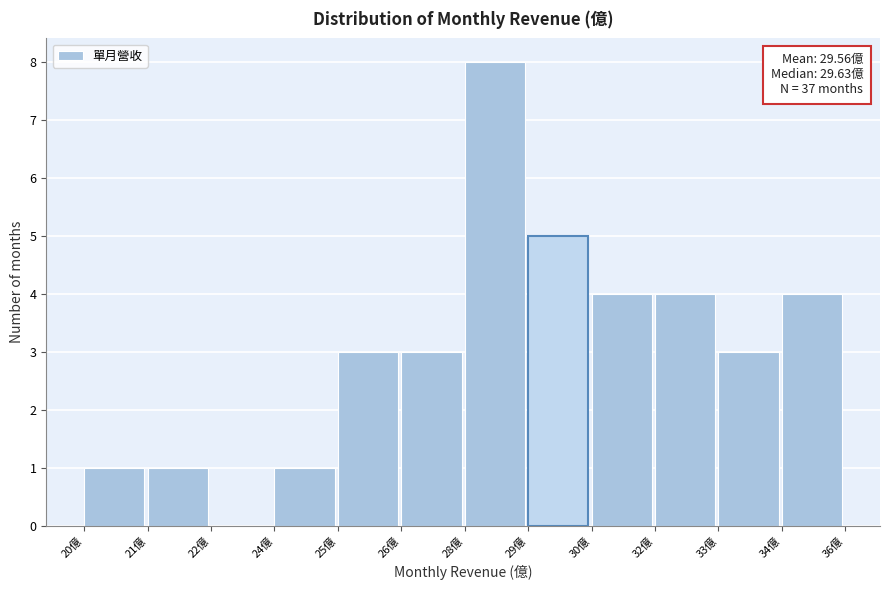

Reading left to right, transcribe all the data shown in this chart.

20億=1	21億=1	22億=0	24億=1	25億=3	26億=3	28億=8	29億=5	30億=4	32億=4	33億=3	34億=4